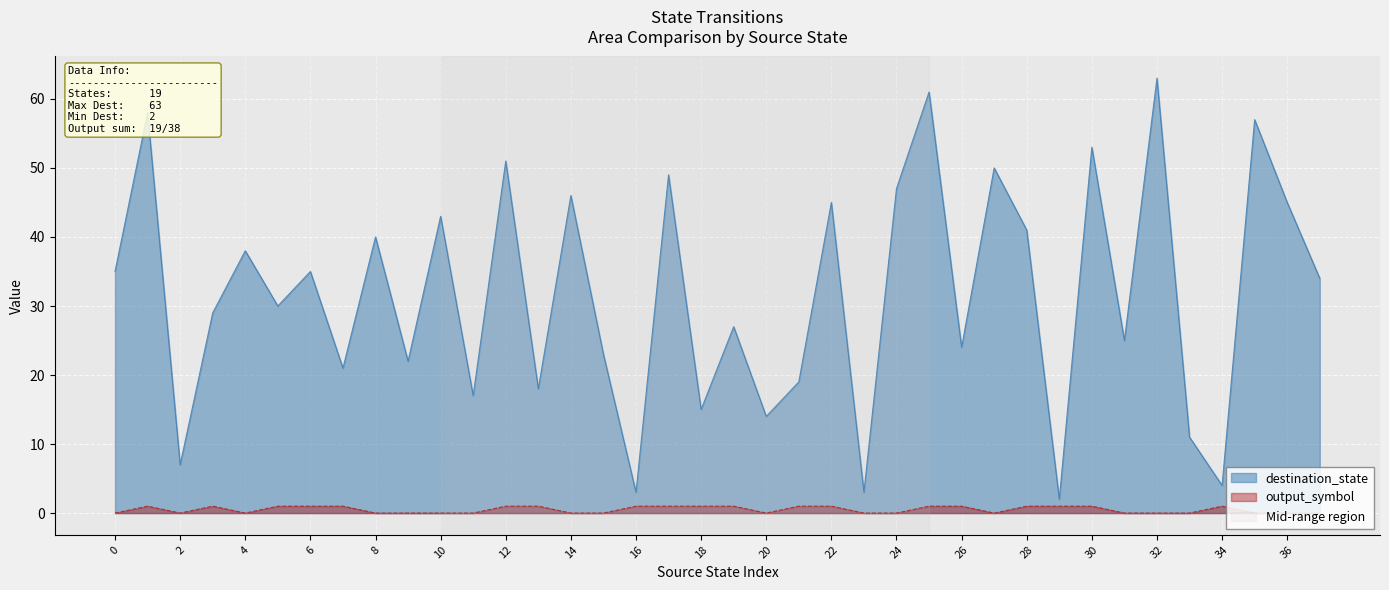

At how many categories does at least one series exceed 14?

31